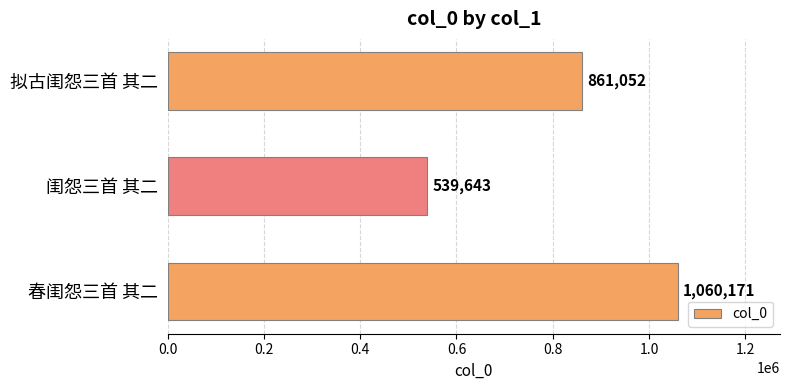

What is the sum of all values?

2460866